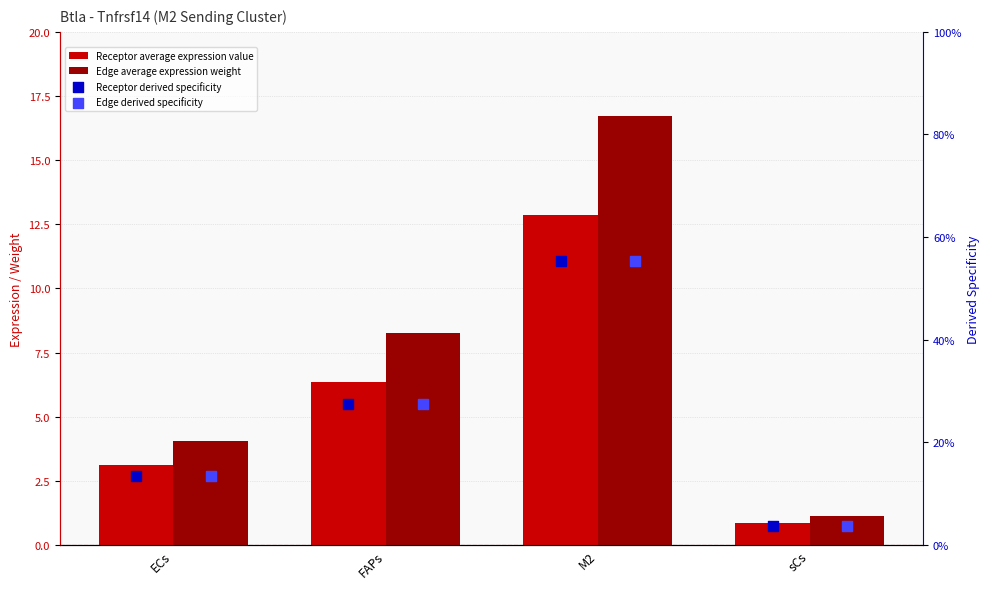

Which series has the largest Y range (max minus min)?

Edge average expression weight